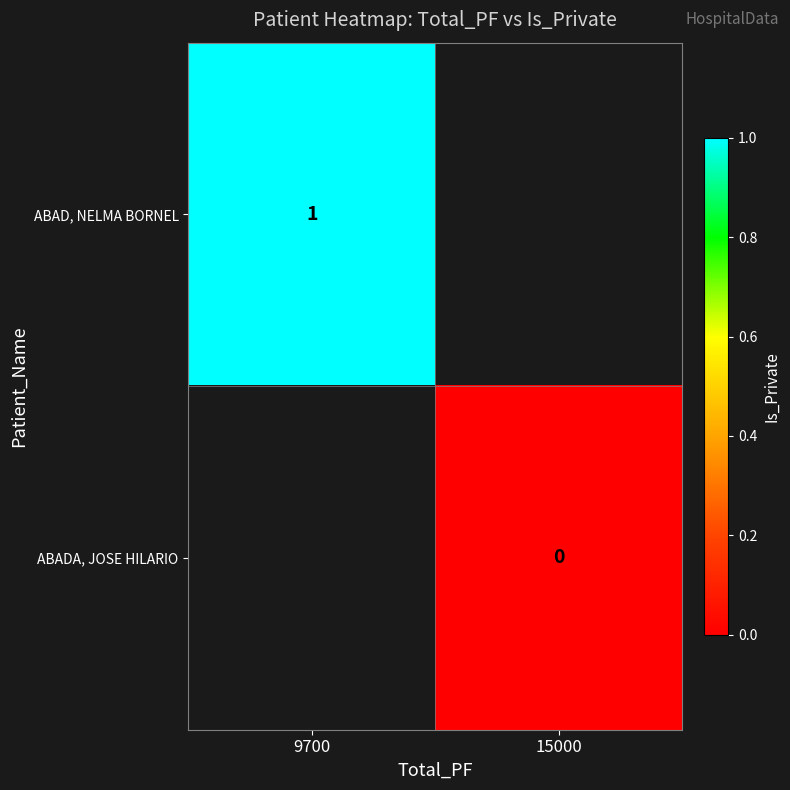

The value of ABAD, NELMA BORNEL at 9700 is 1.5. True or false?

False